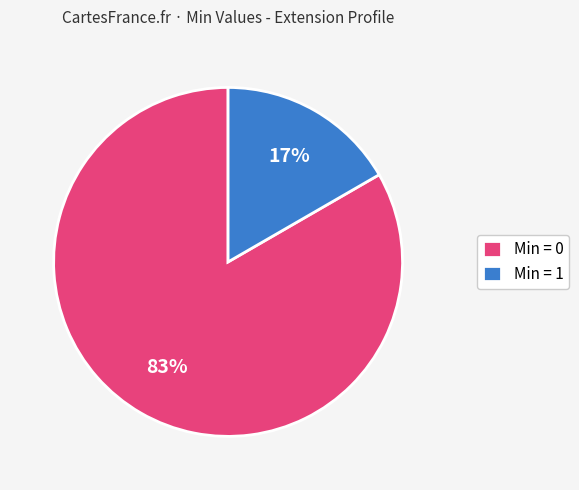

Does Min = 1 represent more than half of the total?

No